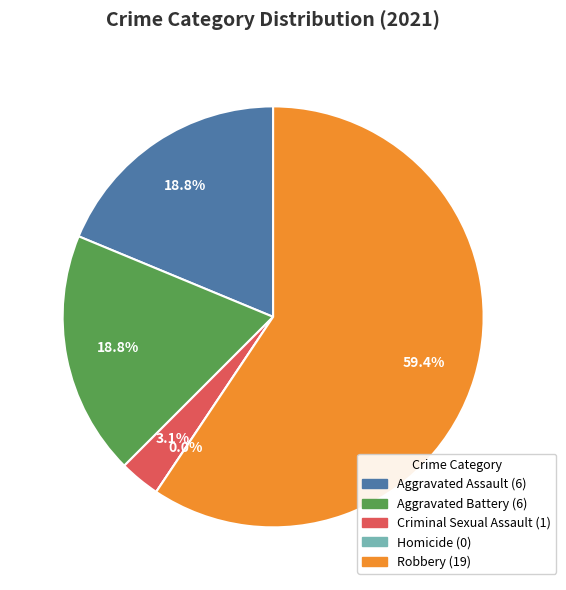

To the nearest percent, what percentage of the pie is Aggravated Assault?

19%